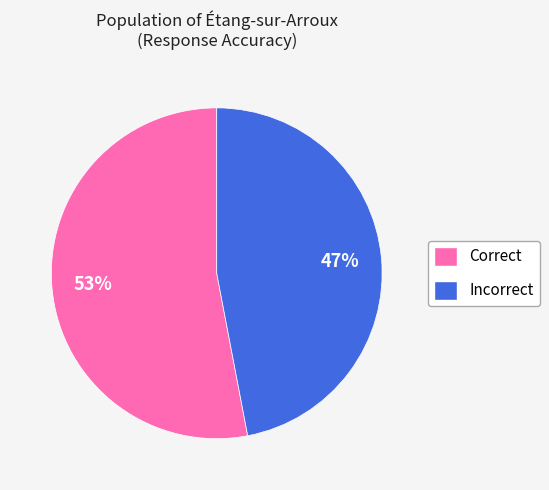

The Incorrect slice represents 61% of the pie. True or false?

False